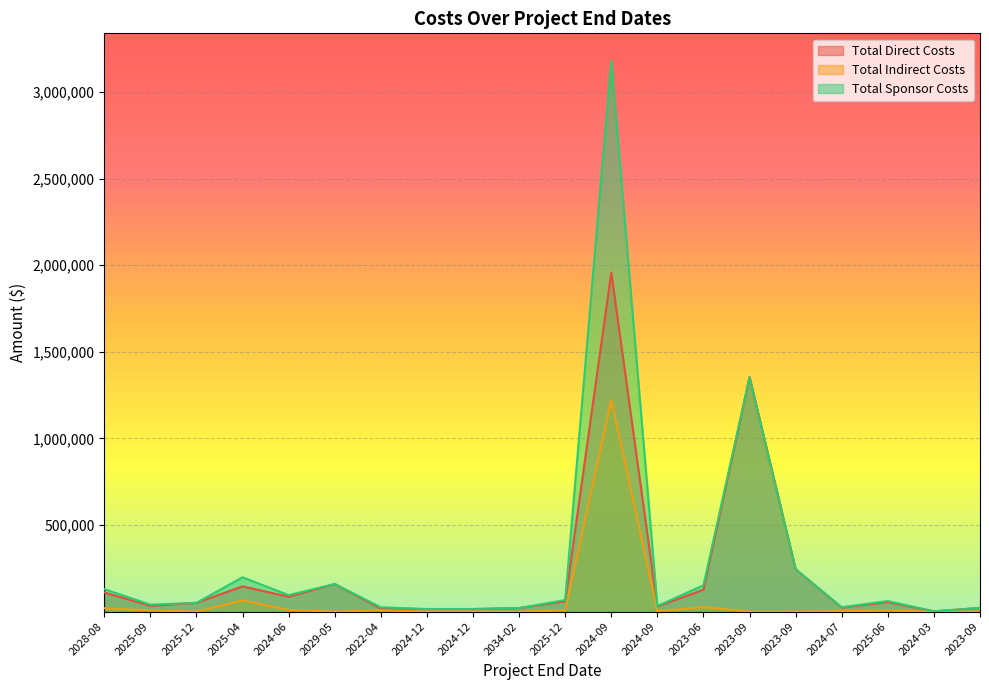

Reading right to left, extract all data points from this chart.

Total Direct Costs: 2023-09=21105	2024-03=1194	2025-06=54613	2024-07=22727	2023-09=244361	2023-09=1353873	2023-06=126562	2024-09=29168	2024-09=1957202	2025-12=59416	2034-02=20000	2024-12=14286	2024-12=14286	2022-04=17128	2029-05=159000	2024-06=85500	2025-04=145502	2025-12=50436	2025-09=33333	2028-08=110207
Total Indirect Costs: 2023-09=0	2024-03=0	2025-06=6281	2024-07=2273	2023-09=0	2023-09=0	2023-06=25312	2024-09=2524	2024-09=1222880	2025-12=7198	2034-02=0	2024-12=714	2024-12=714	2022-04=7622	2029-05=0	2024-06=9500	2025-04=64749	2025-12=0	2025-09=6667	2028-08=19286
Total Sponsor Costs: 2023-09=21105	2024-03=1194	2025-06=60894	2024-07=25000	2023-09=244361	2023-09=1353873	2023-06=151875	2024-09=31692	2024-09=3180082	2025-12=66614	2034-02=20000	2024-12=15000	2024-12=15000	2022-04=24750	2029-05=159000	2024-06=95000	2025-04=197916	2025-12=50436	2025-09=40000	2028-08=129493